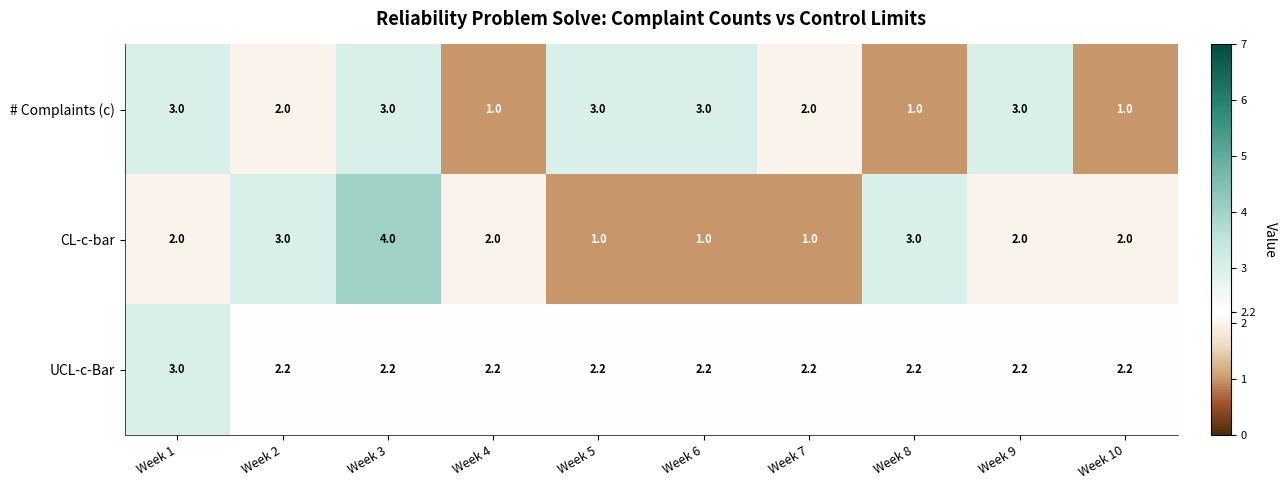

Reading left to right, what are all the values shown in this chart?

# Complaints (c): Week 1=3.0	Week 2=2.0	Week 3=3.0	Week 4=1.0	Week 5=3.0	Week 6=3.0	Week 7=2.0	Week 8=1.0	Week 9=3.0	Week 10=1.0
CL-c-bar: Week 1=2.0	Week 2=3.0	Week 3=4.0	Week 4=2.0	Week 5=1.0	Week 6=1.0	Week 7=1.0	Week 8=3.0	Week 9=2.0	Week 10=2.0
UCL-c-Bar: Week 1=3.0	Week 2=2.2	Week 3=2.2	Week 4=2.2	Week 5=2.2	Week 6=2.2	Week 7=2.2	Week 8=2.2	Week 9=2.2	Week 10=2.2